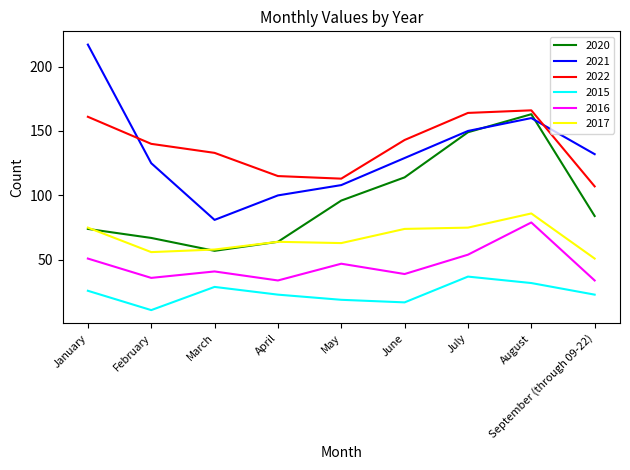

In 2017, how many points are higher than both neighbors (excluding endpoints)?

2